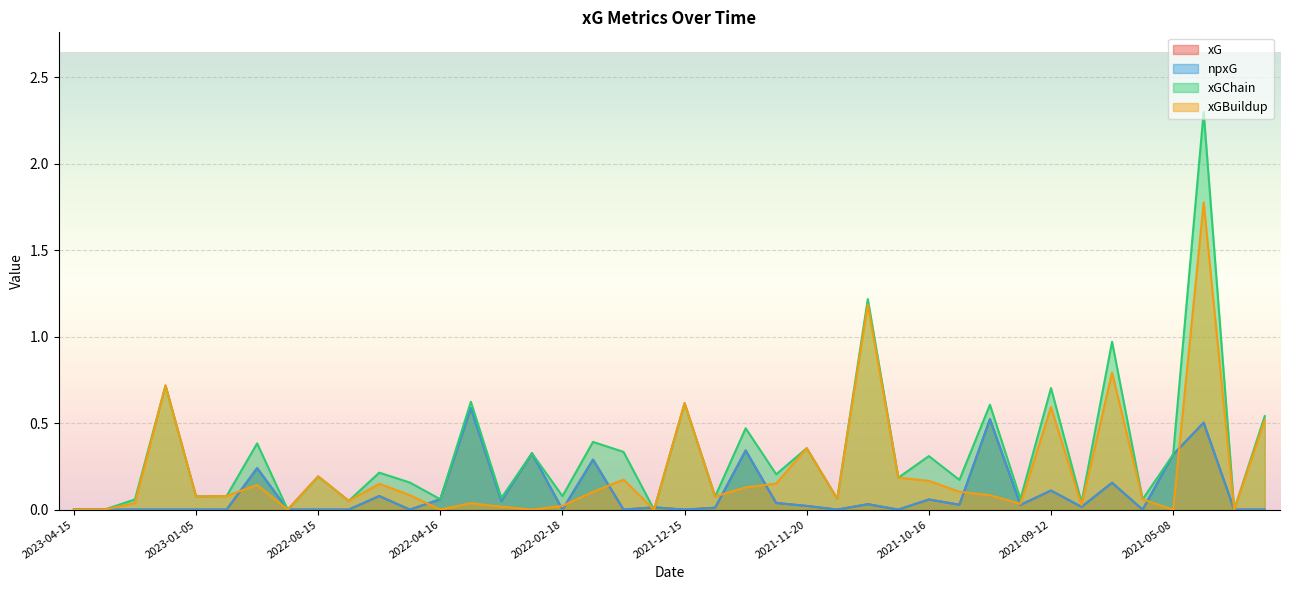

True or false: xGChain and xGBuildup intersect in this chart.

False